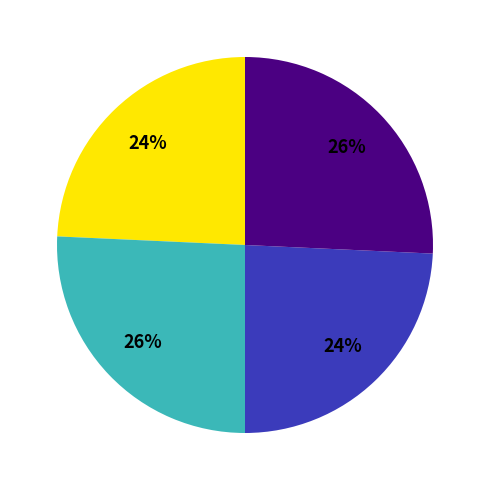

To the nearest percent, what is the average slice percentage?

25%